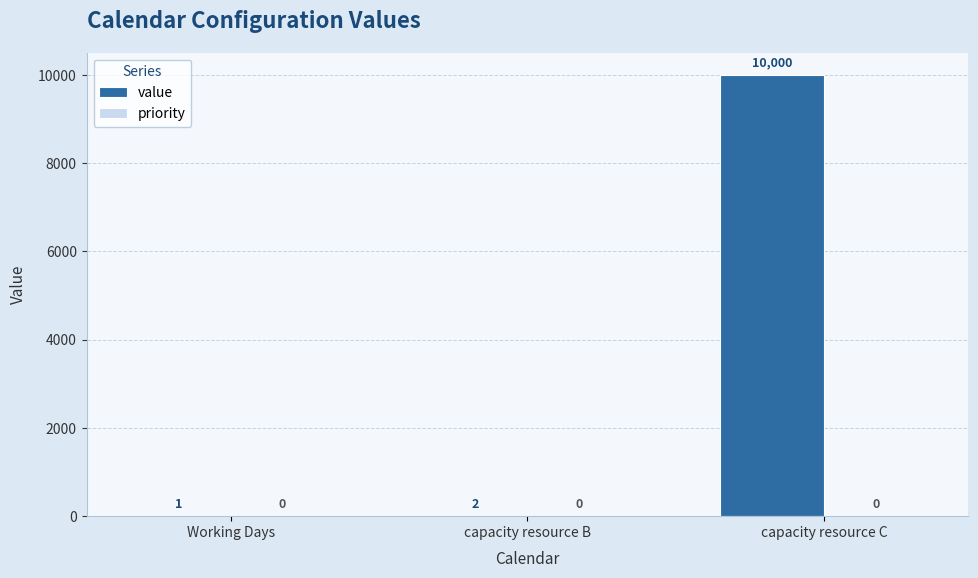

The value at capacity resource C is 10000. True or false?

True